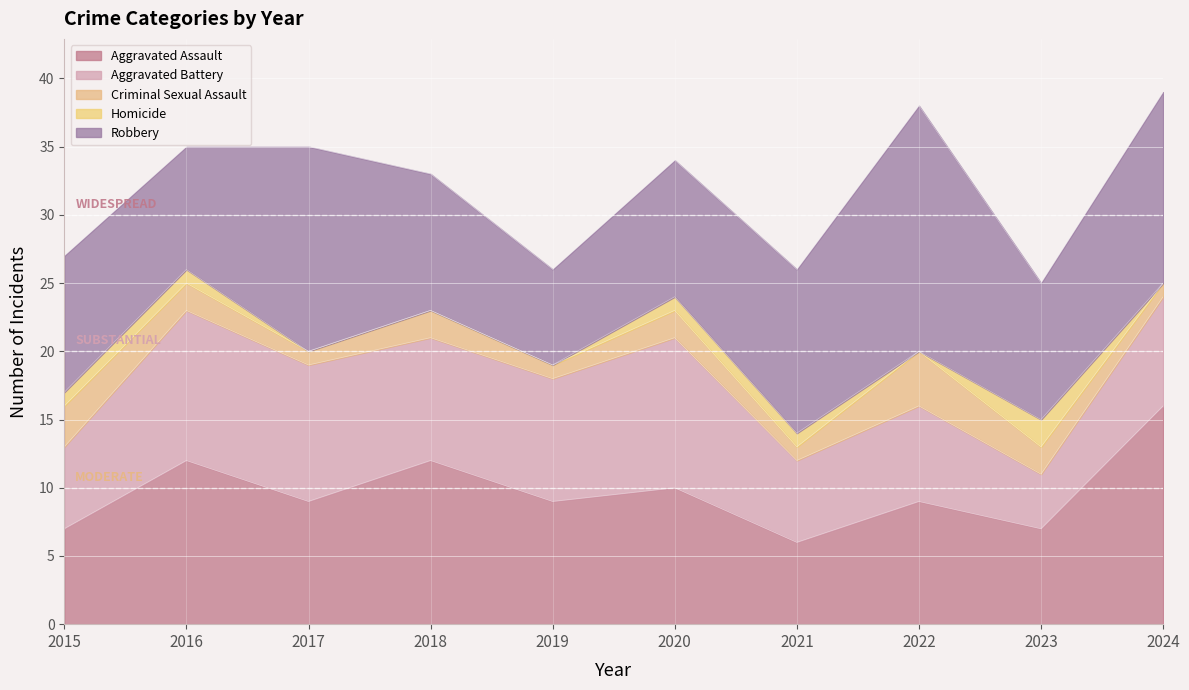

At which category is the sum across all series the highest?

2024